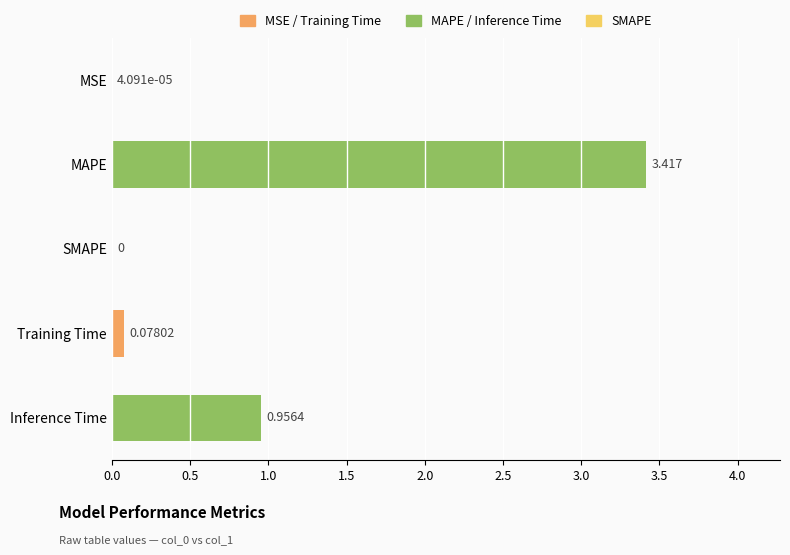

What is the average value?

0.9